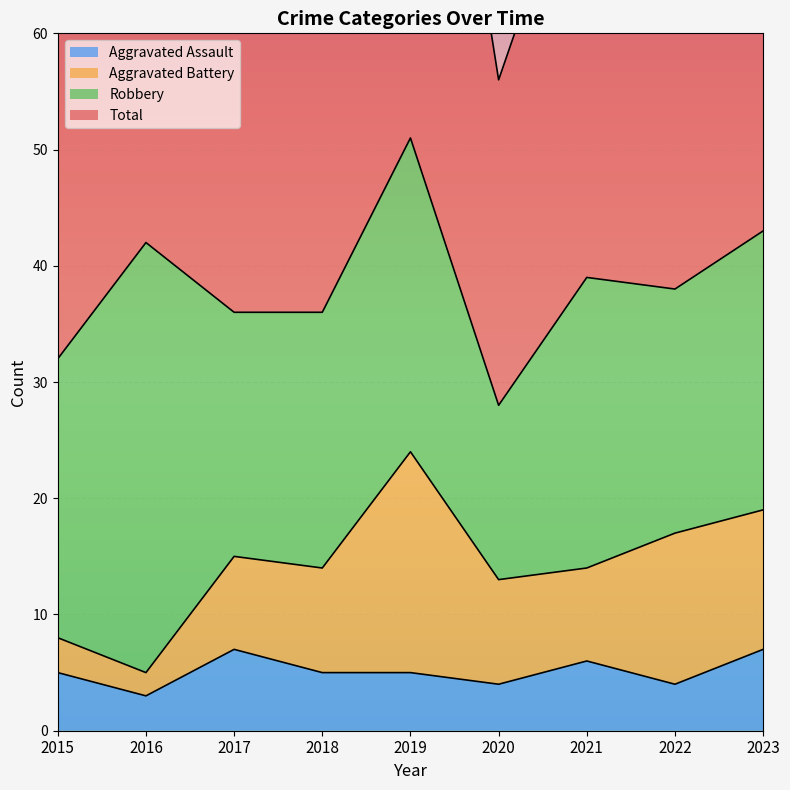

What is the greatest value displayed?

104